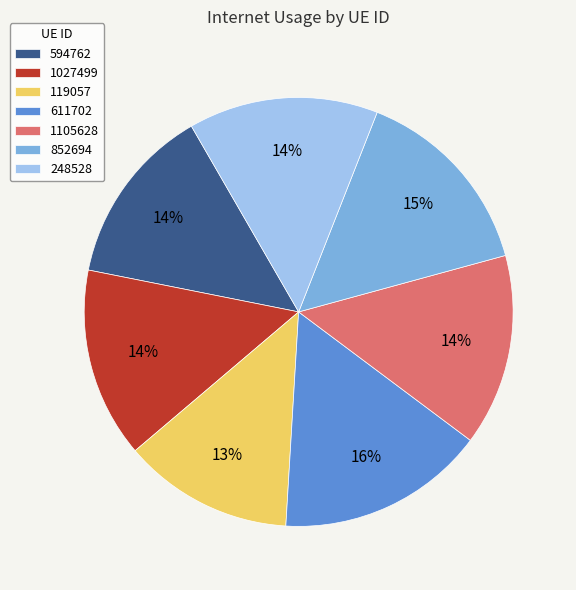

The 248528 slice represents 1% of the pie. True or false?

False